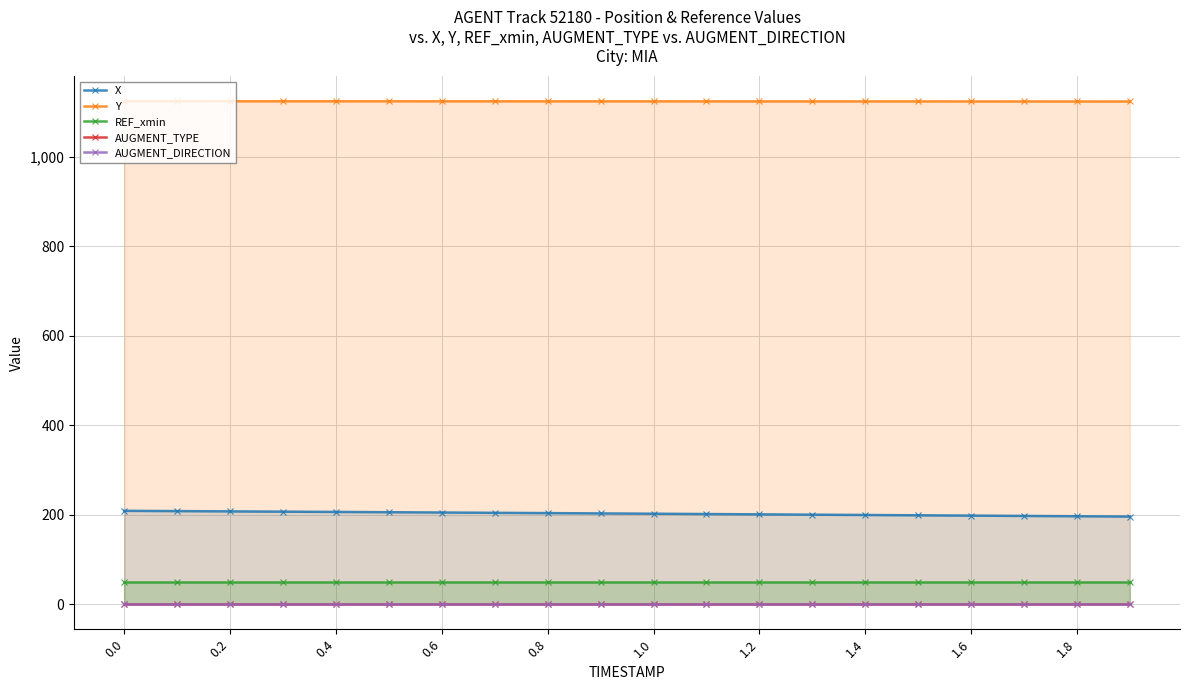

True or false: AUGMENT_DIRECTION and X cross at least once.

False